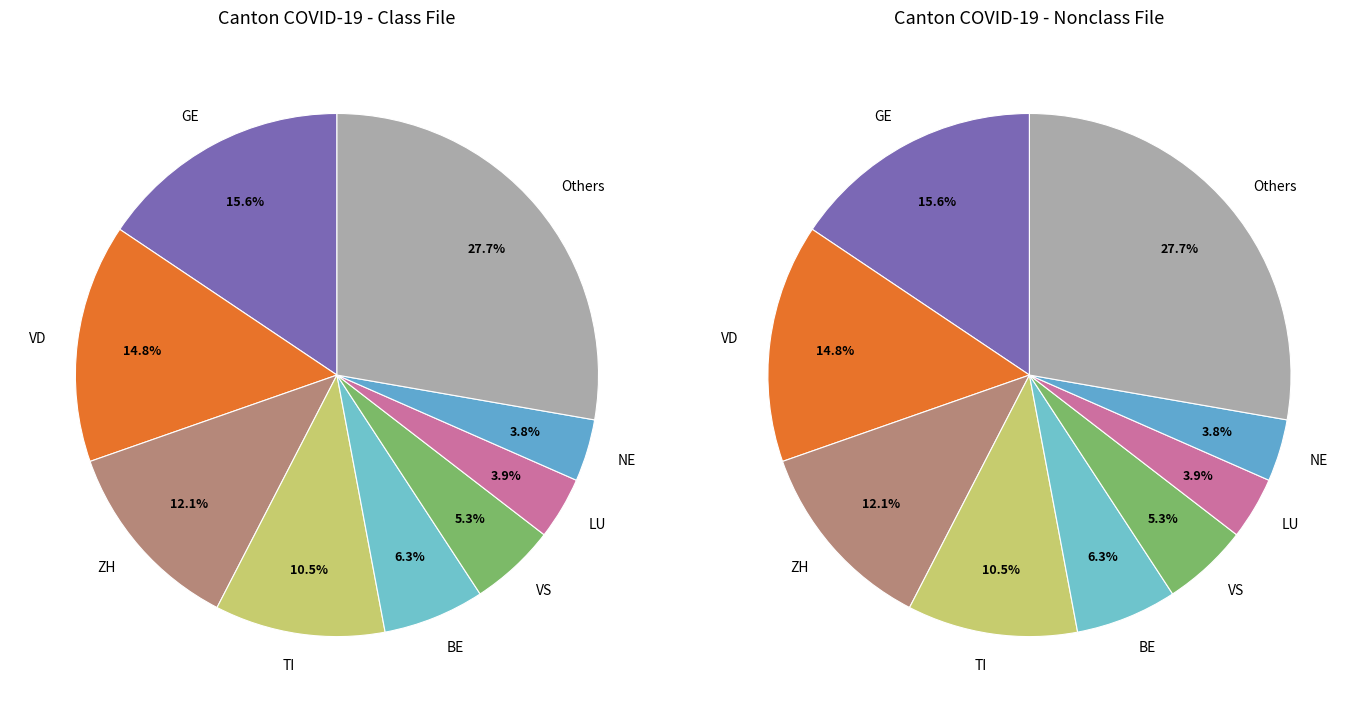

What portion of the pie excludes AR?

99.6%